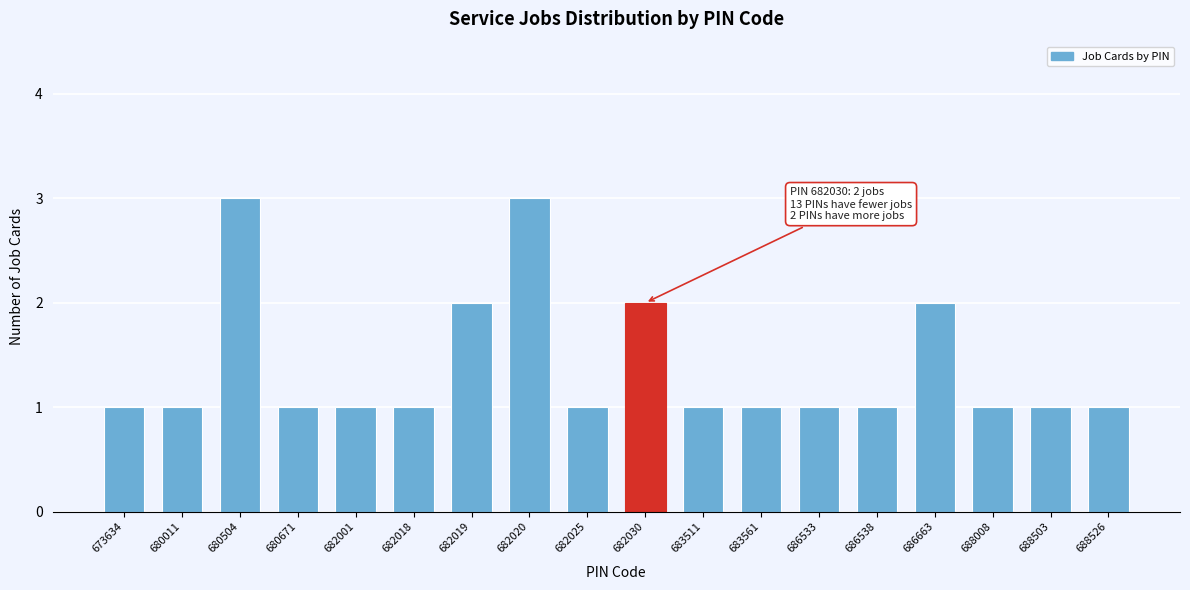

Reading left to right, list all the values displayed in this chart.

1	1	3	1	1	1	2	3	1	2	1	1	1	1	2	1	1	1